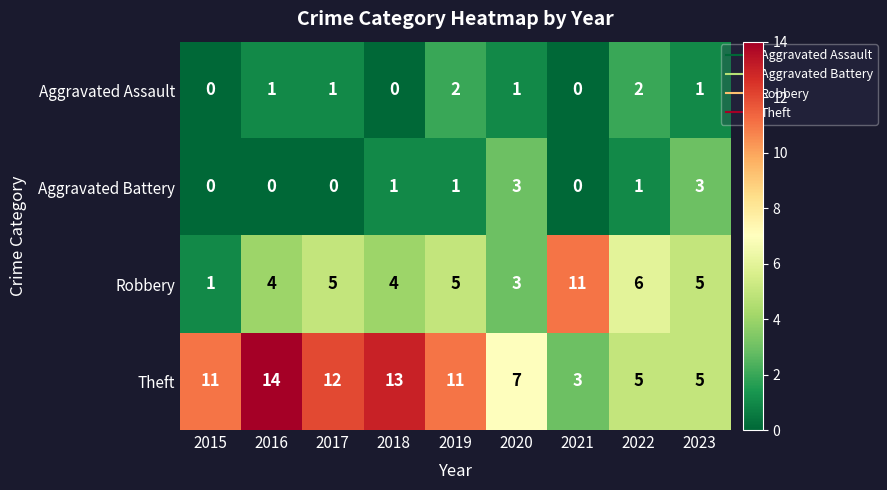

What is the maximum value shown in the chart?

14